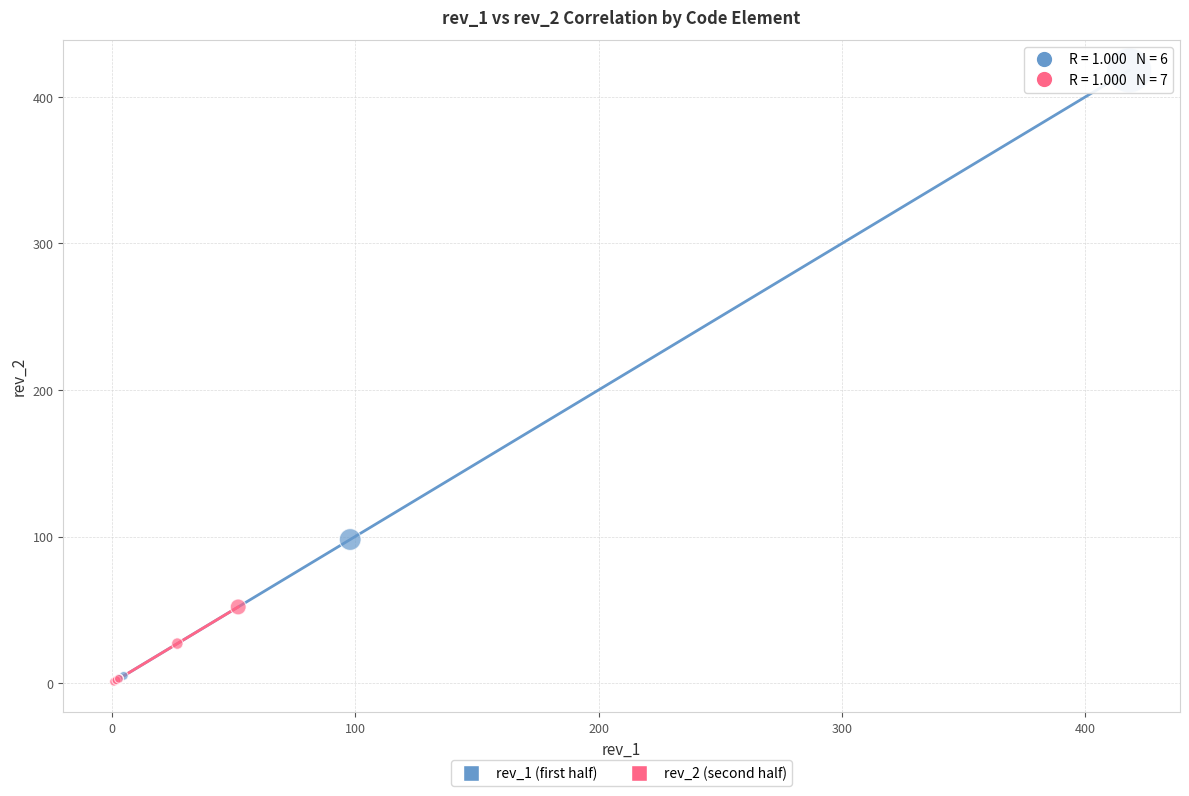

Which series has the widest spread of Y values?

rev_1 (first half)